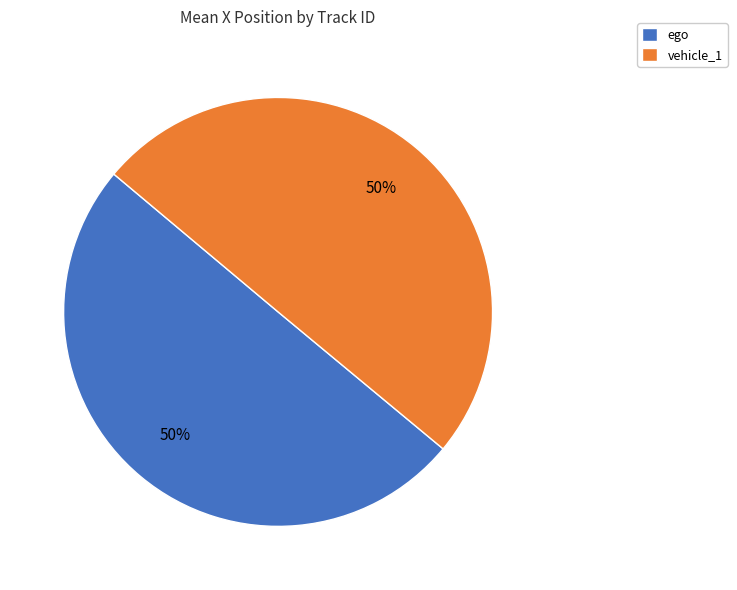

Combined, do vehicle_1 and ego account for over 50%?

Yes